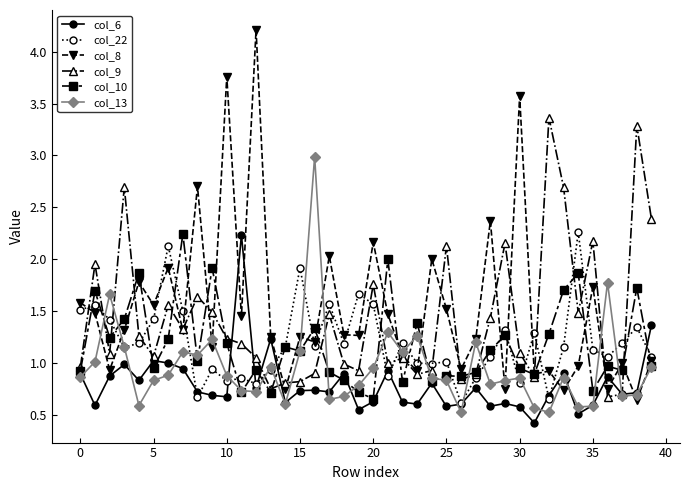

Which series has the largest range (max minus min)?

col_8